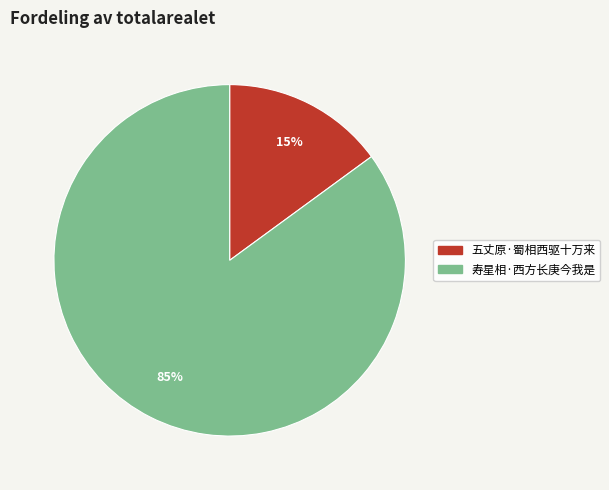

Is it true that 寿星相·西方长庚今我是 is 98% of the pie?

False